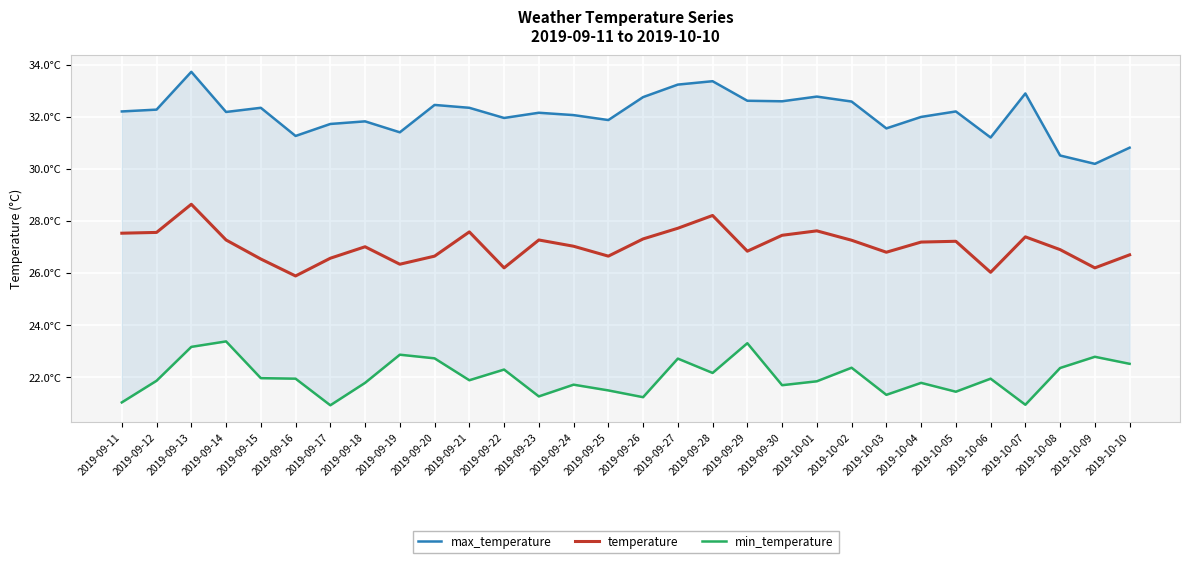

How many data points does each series have?

30